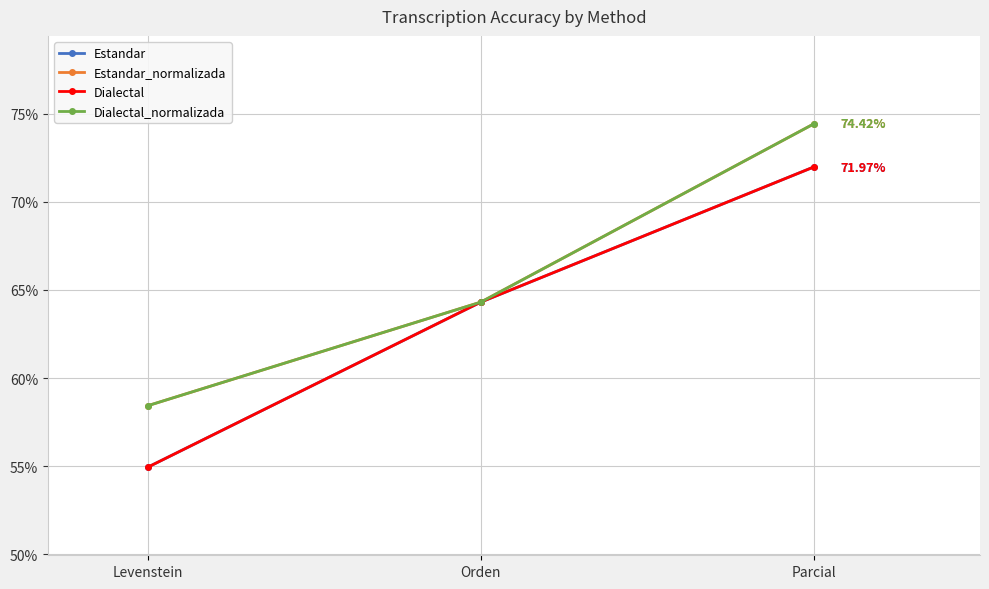

Which category has the lowest value across all series?

Levenstein